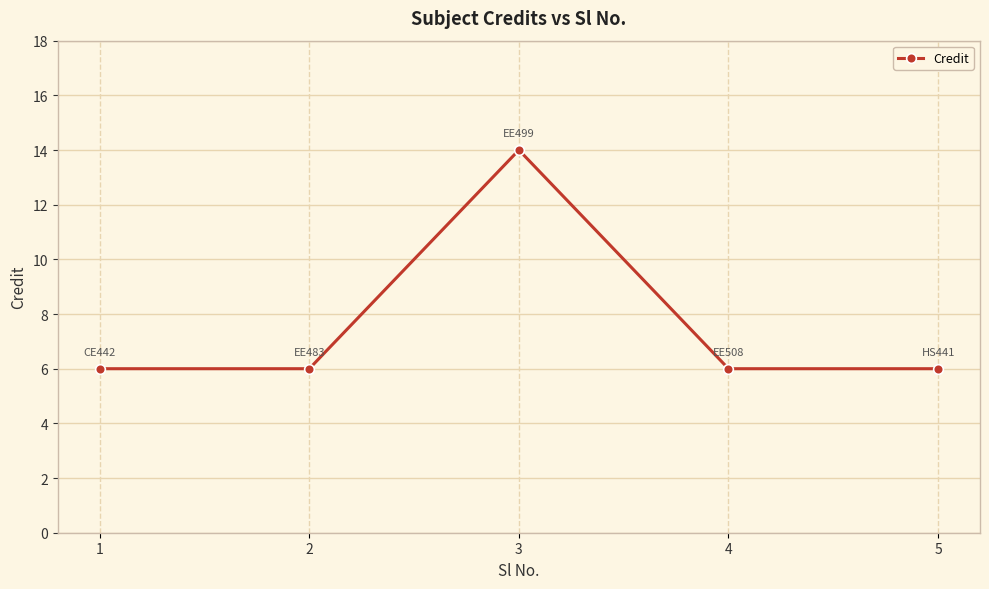

True or false: the data shows 9 at 5.

False